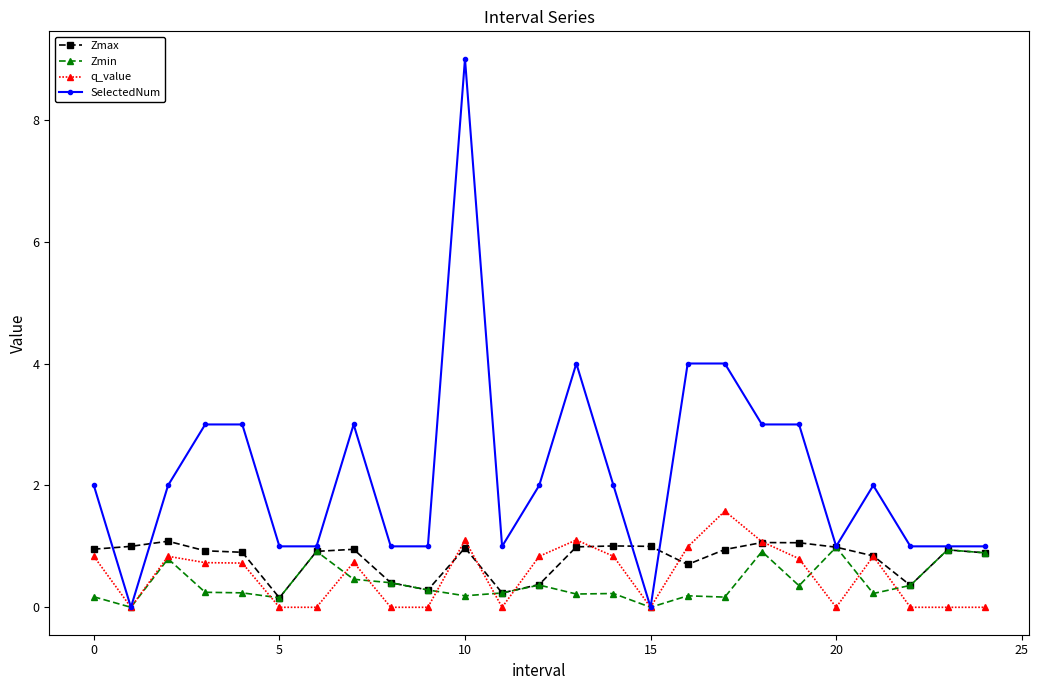

After their last crossing, which series has the higher values: q_value or Zmin?

Zmin